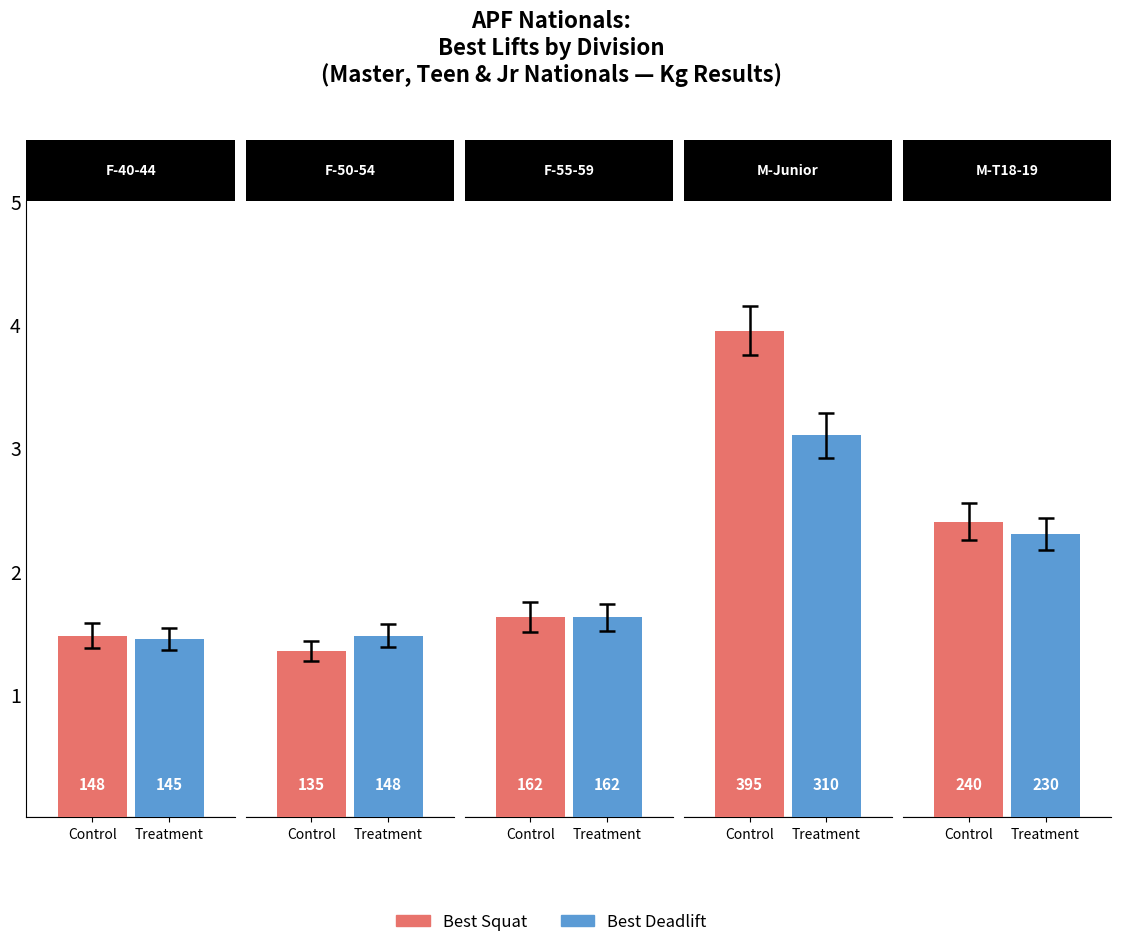

How many series are shown in this chart?

2